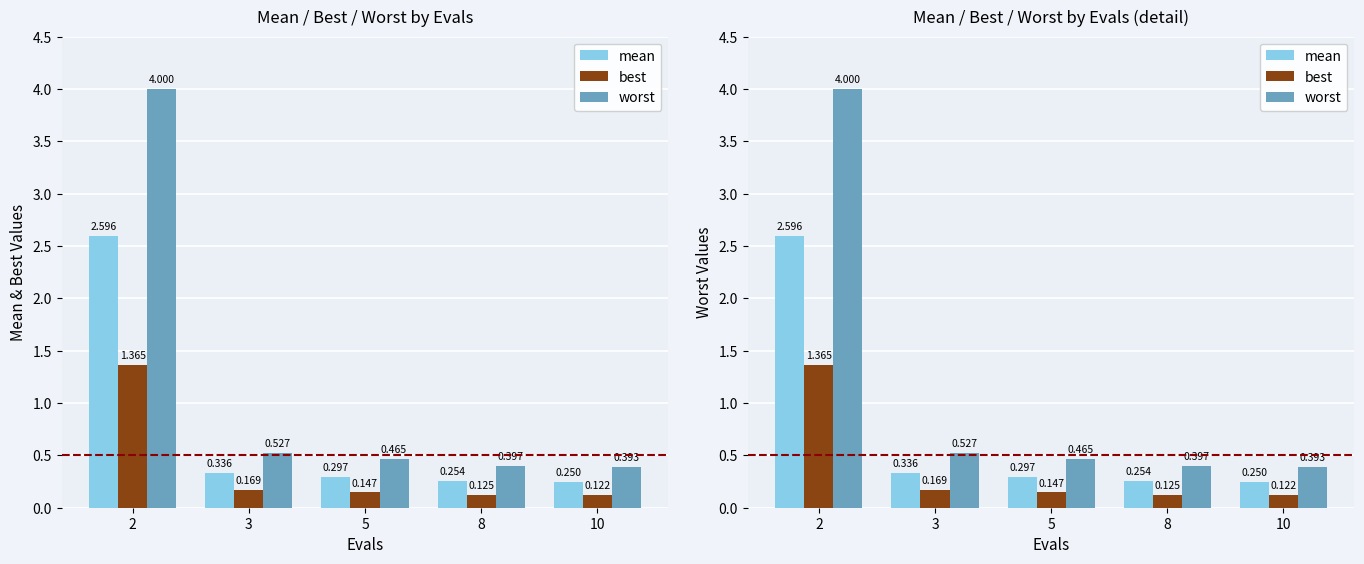

What is the approximate value of mean at 8?

0.3